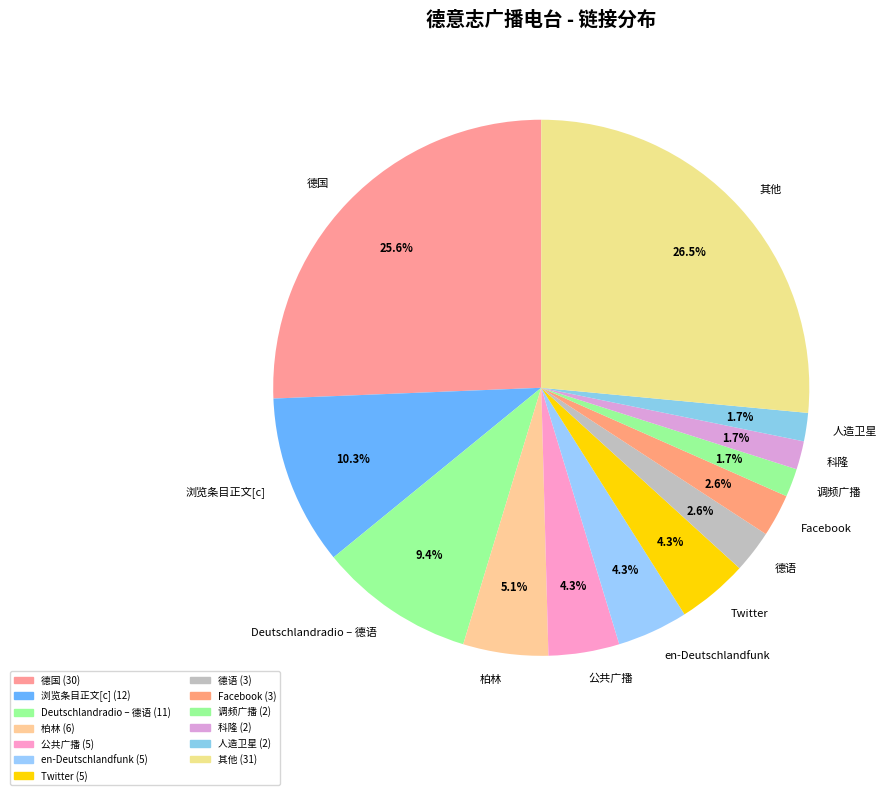

Which slice is the largest?

其他